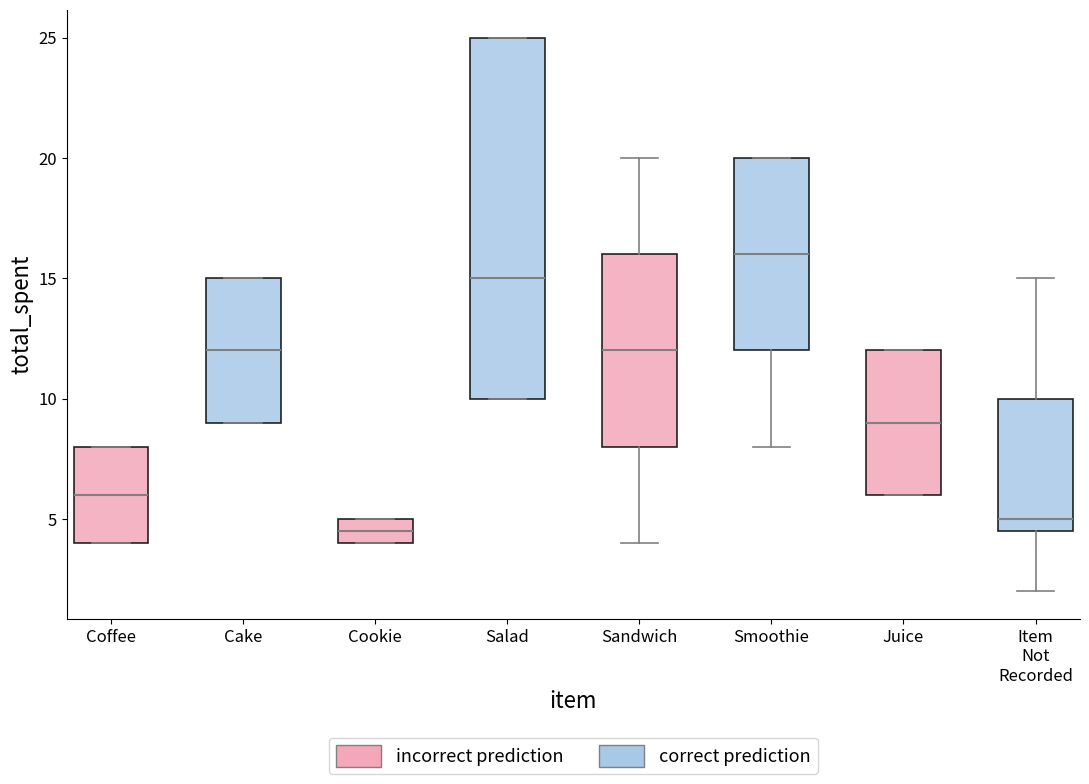

Reading left to right, transcribe this box plot: for each box, give where its median line is, the range the box spans, and where its two whiskers end, as read against the y-axis. The values are not printed on the chart, so give them approximately, as read against the axis.

Coffee: median 6.0, box 4.0 to 8.0, whiskers 4.0 to 8.0
Cake: median 12.0, box 9.0 to 15.0, whiskers 9.0 to 15.0
Cookie: median 4.5, box 4.0 to 5.0, whiskers 4.0 to 5.0
Salad: median 15.0, box 10.0 to 25.0, whiskers 10.0 to 25.0
Sandwich: median 12.0, box 8.0 to 16.0, whiskers 4.0 to 20.0
Smoothie: median 16.0, box 12.0 to 20.0, whiskers 8.0 to 20.0
Juice: median 9.0, box 6.0 to 12.0, whiskers 6.0 to 12.0
Item Not Recorded: median 5.0, box 4.5 to 10.0, whiskers 2.0 to 15.0